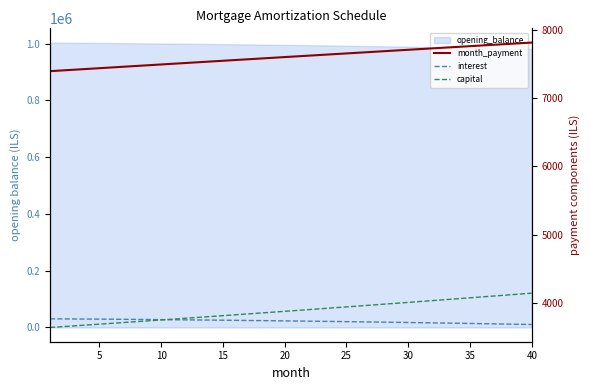

True or false: month_payment and capital intersect in this chart.

False